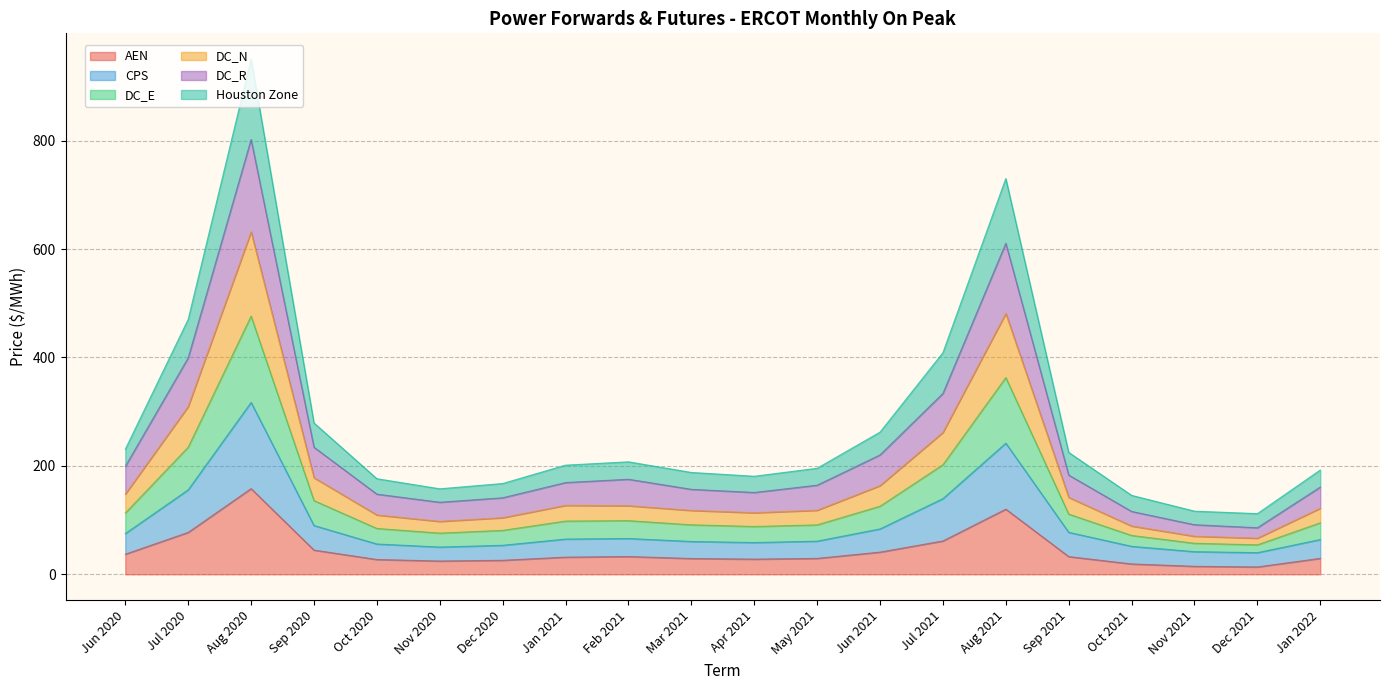

At which label does AEN reach its peak?

Aug 2020